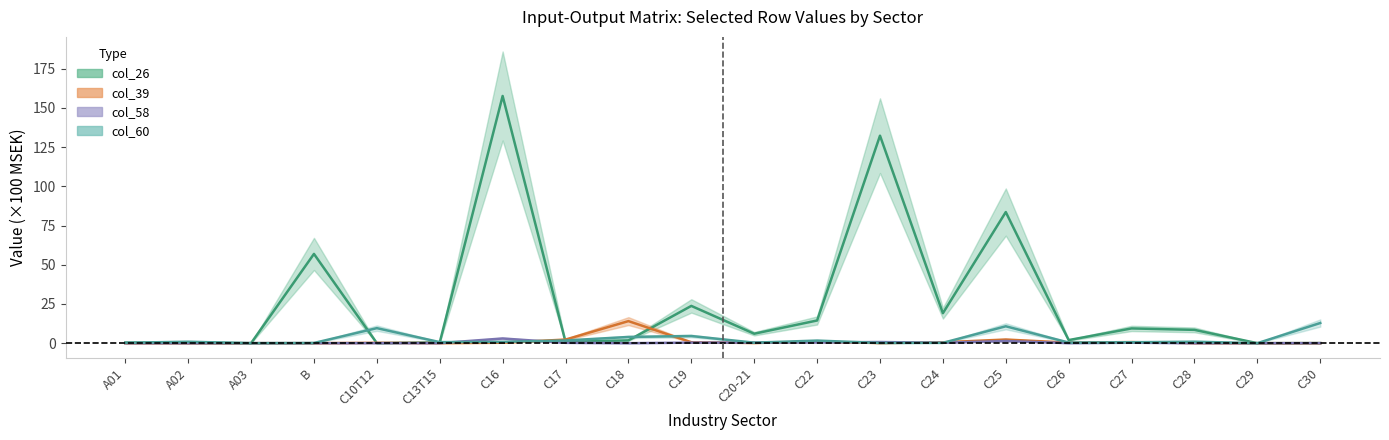

What is the total value across all series at C18?

19.8